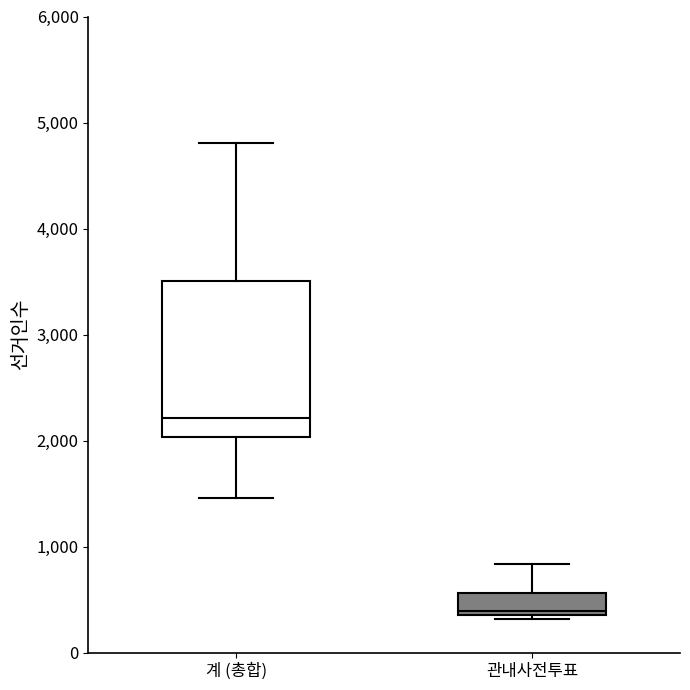

Which box is the tallest, from its lower edge to its upper edge?

계 (총합)